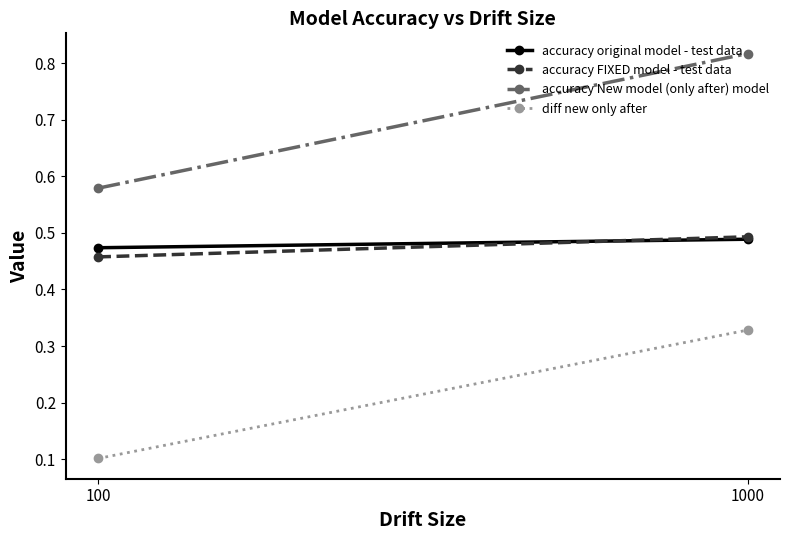

List the labels in order of diff new only after value, largest first.

1000, 100